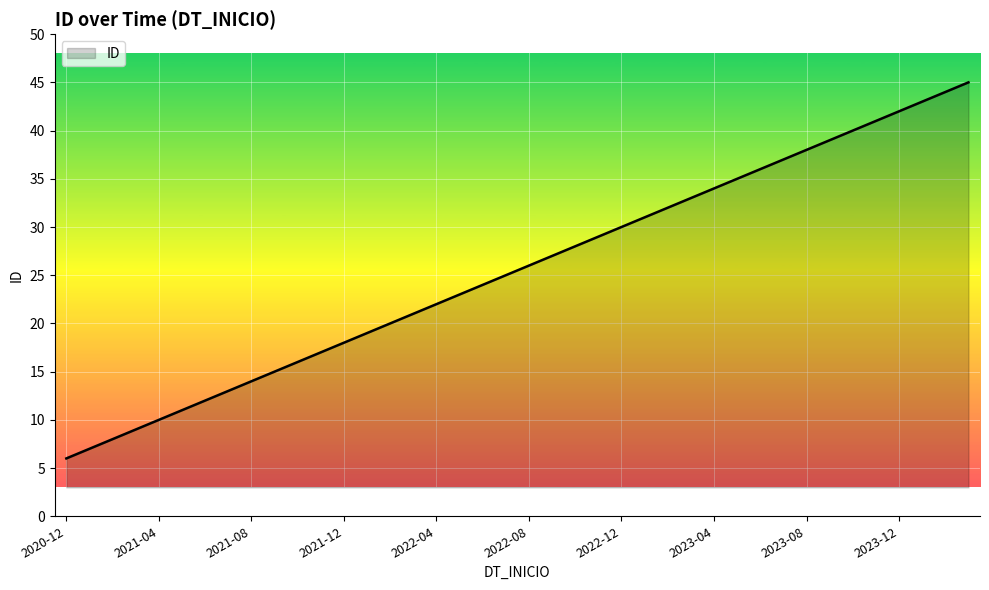

Reading left to right, extract all data points from this chart.

6	7	8	9	10	11	12	13	14	15	16	17	18	19	20	21	22	23	24	25	26	27	28	29	30	31	32	33	34	35	36	37	38	39	40	41	42	43	44	45